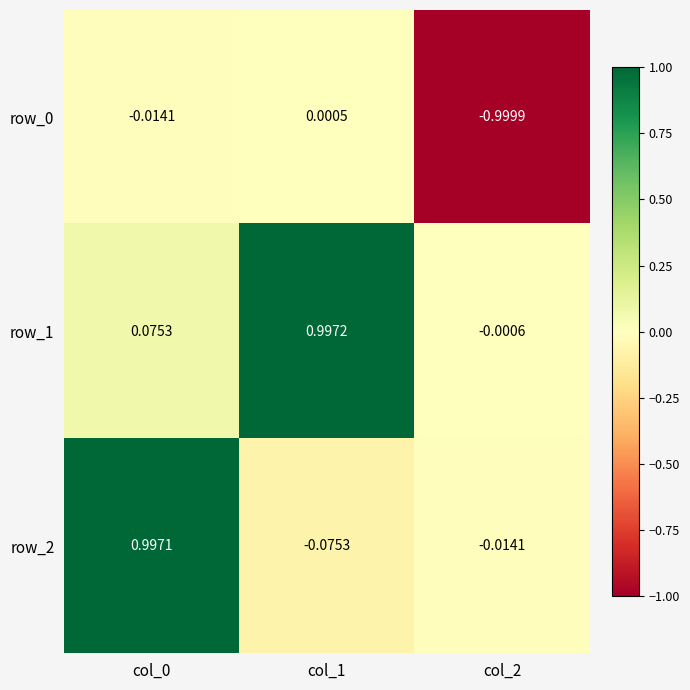

What is the difference between the row_1 values at col_0 and col_1?

0.9